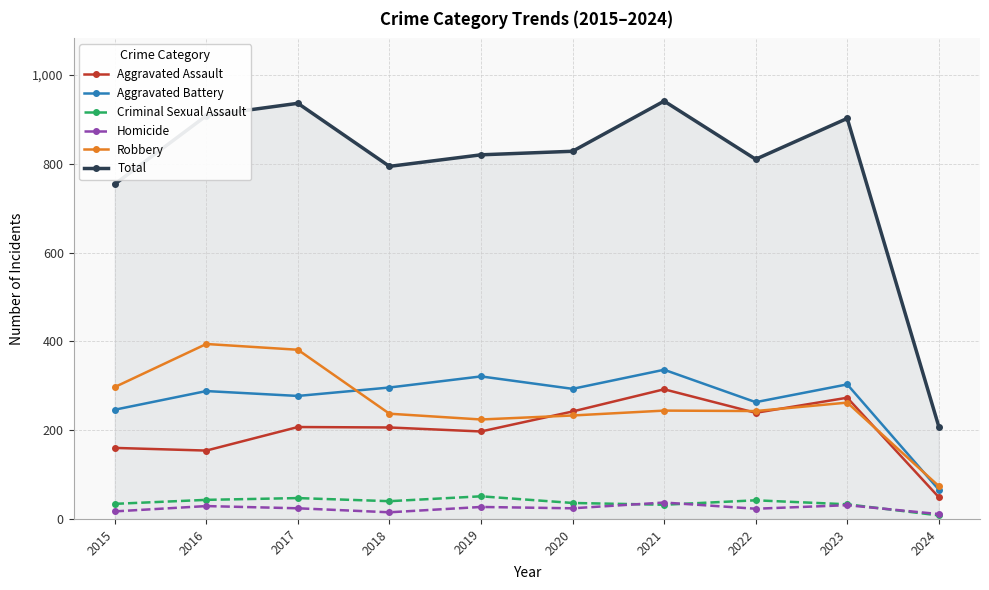

True or false: Total has a value of 941 at 2021.

True